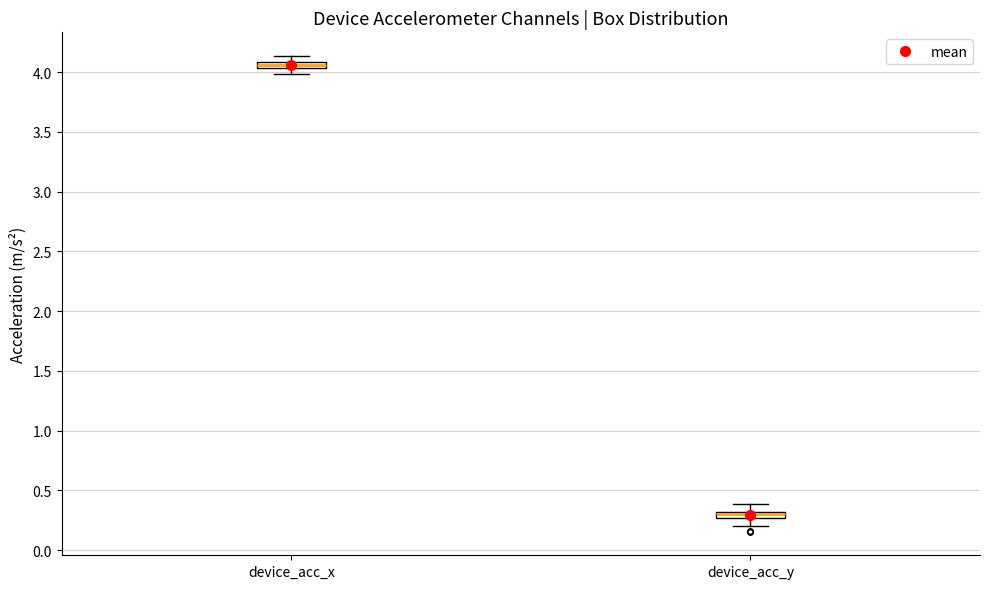

Where is the upper edge of the box for device_acc_y on the y-axis? The values are not printed on the chart, so give them approximately, as read against the axis.

0.30